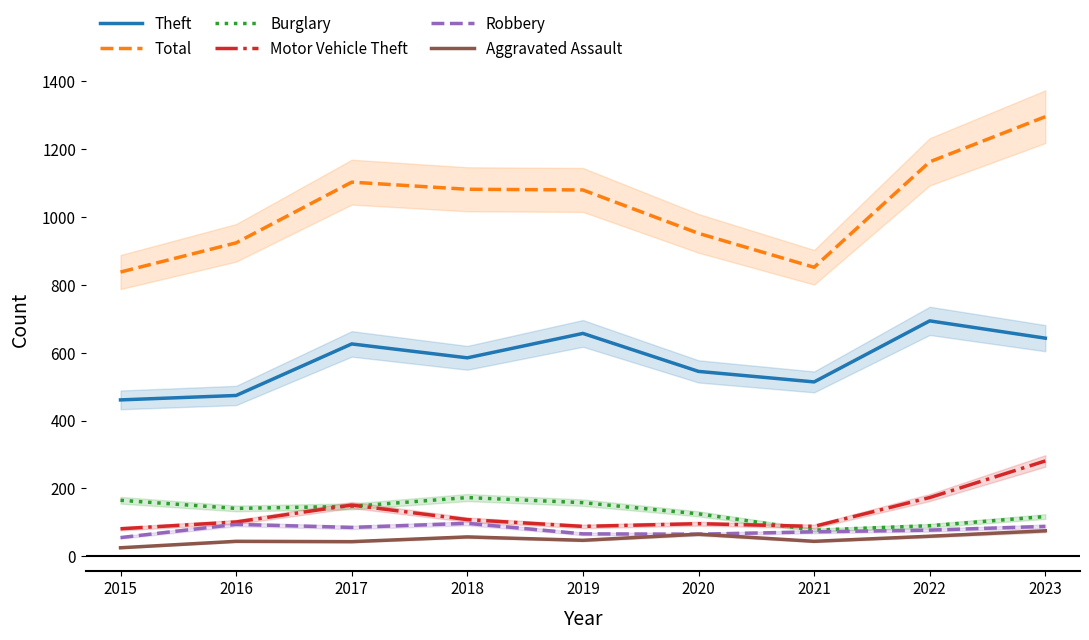

Is this an area chart (filled region under the line)?

No